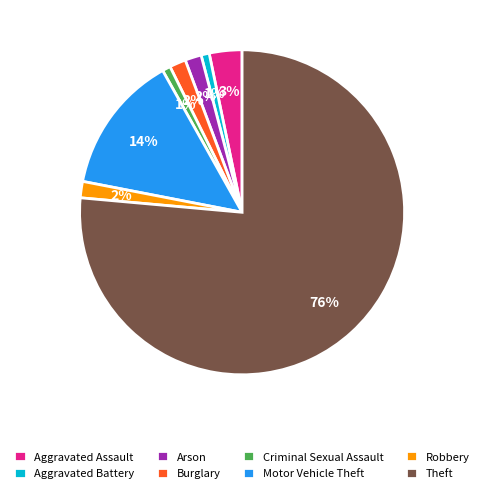

What percentage is the Aggravated Assault slice, to the nearest percent?

3%